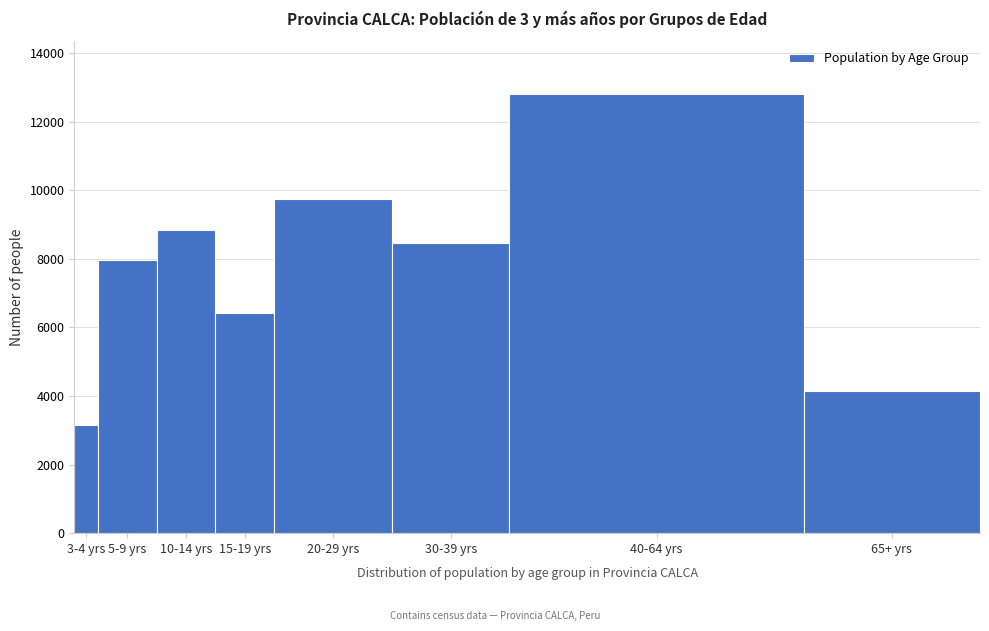

Reading right to left, list all the values displayed in this chart.

65+ yrs=4130	40-64 yrs=12808	30-39 yrs=8452	20-29 yrs=9754	15-19 yrs=6416	10-14 yrs=8834	5-9 yrs=7969	3-4 yrs=3150